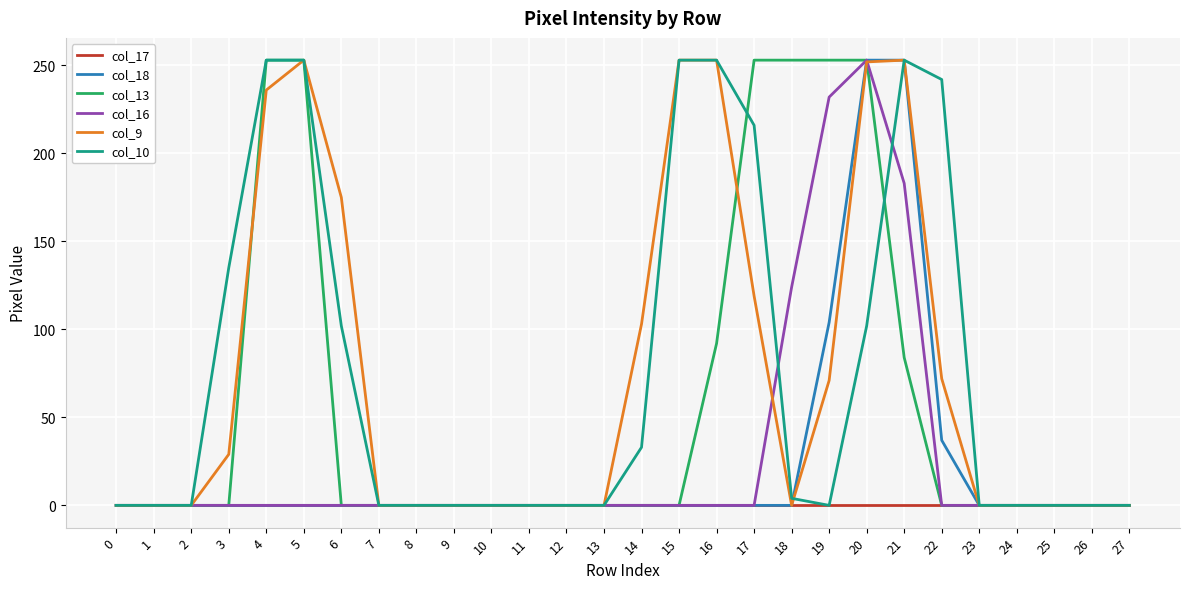

Is it true that col_9 equals 394 at 21?

False